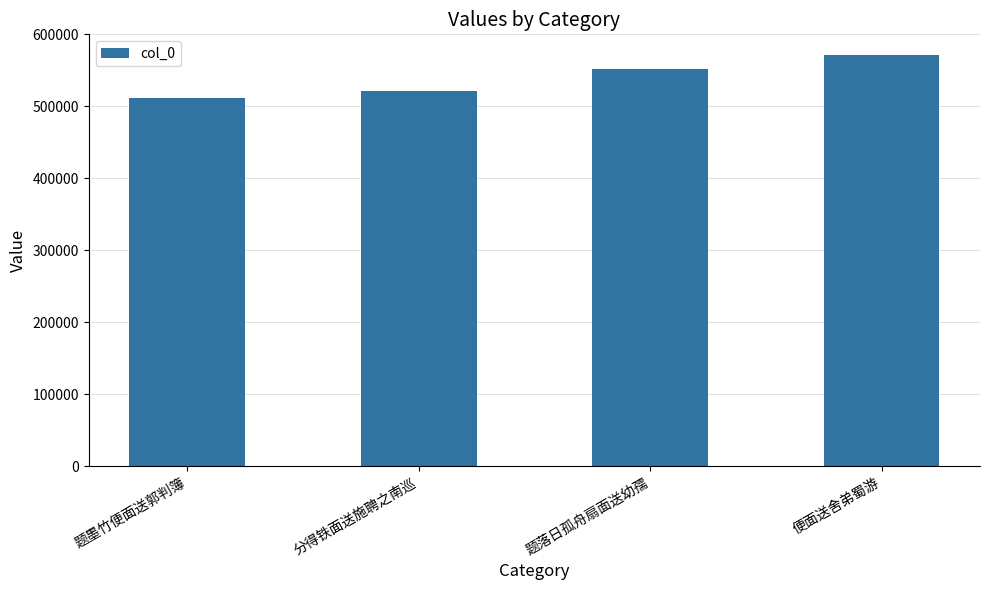

What is the approximate value at 分得铁面送施聘之南巡, to the nearest 100?

521900